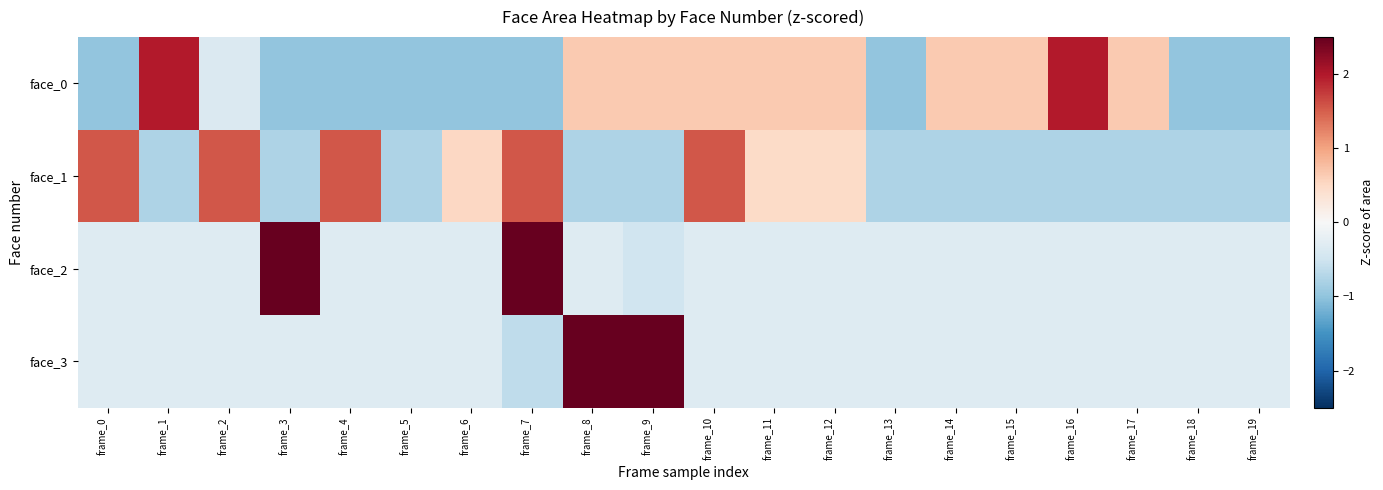

Reading left to right, transcribe all the data shown in this chart.

face_0: frame_0=-1.0	frame_1=2.0	frame_2=-0.4	frame_3=-1.0	frame_4=-1.0	frame_5=-1.0	frame_6=-1.0	frame_7=-1.0	frame_8=0.7	frame_9=0.7	frame_10=0.7	frame_11=0.7	frame_12=0.7	frame_13=-1.0	frame_14=0.7	frame_15=0.7	frame_16=2.0	frame_17=0.7	frame_18=-1.0	frame_19=-1.0
face_1: frame_0=1.6	frame_1=-0.8	frame_2=1.6	frame_3=-0.8	frame_4=1.6	frame_5=-0.8	frame_6=0.5	frame_7=1.6	frame_8=-0.8	frame_9=-0.8	frame_10=1.6	frame_11=0.5	frame_12=0.5	frame_13=-0.8	frame_14=-0.8	frame_15=-0.8	frame_16=-0.8	frame_17=-0.8	frame_18=-0.8	frame_19=-0.8
face_2: frame_0=-0.3	frame_1=-0.3	frame_2=-0.3	frame_3=3.0	frame_4=-0.3	frame_5=-0.3	frame_6=-0.3	frame_7=3.0	frame_8=-0.3	frame_9=-0.5	frame_10=-0.3	frame_11=-0.3	frame_12=-0.3	frame_13=-0.3	frame_14=-0.3	frame_15=-0.3	frame_16=-0.3	frame_17=-0.3	frame_18=-0.3	frame_19=-0.3
face_3: frame_0=-0.3	frame_1=-0.3	frame_2=-0.3	frame_3=-0.3	frame_4=-0.3	frame_5=-0.3	frame_6=-0.3	frame_7=-0.6	frame_8=3.0	frame_9=3.0	frame_10=-0.3	frame_11=-0.3	frame_12=-0.3	frame_13=-0.3	frame_14=-0.3	frame_15=-0.3	frame_16=-0.3	frame_17=-0.3	frame_18=-0.3	frame_19=-0.3